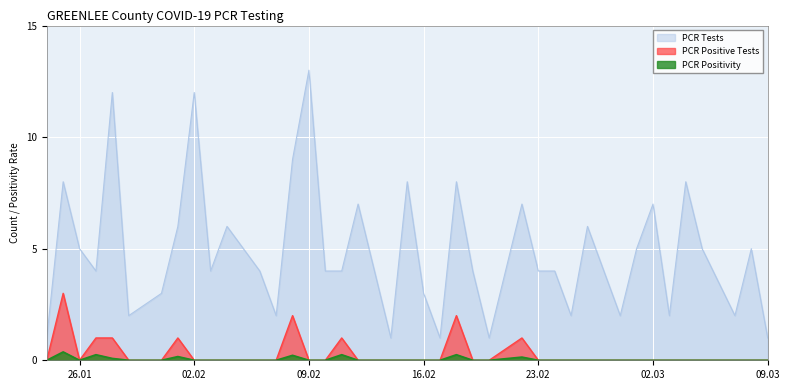

How many lines are shown in the chart?

3